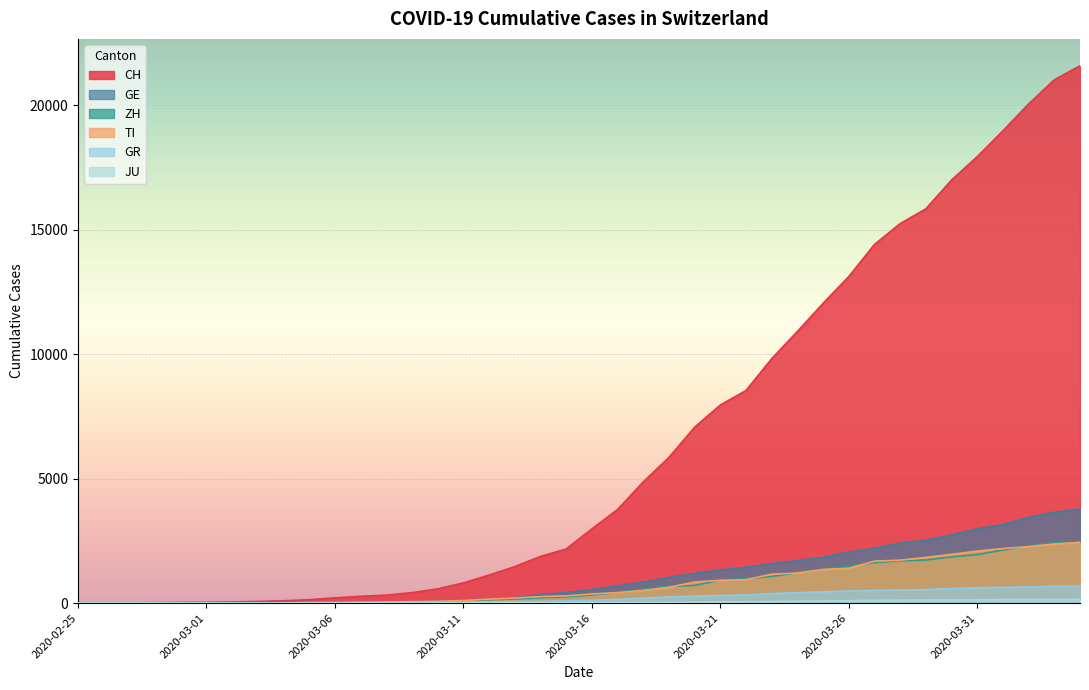

At which category is the sum across all series the highest?

2020-04-04